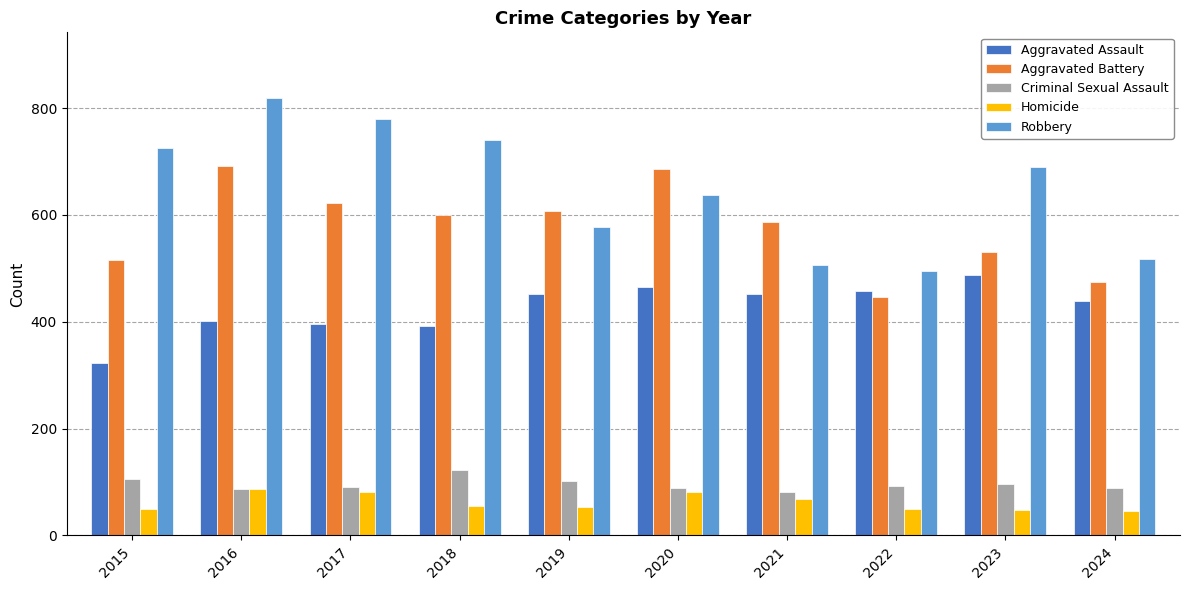

At which label is Aggravated Assault closest to 405?

2016